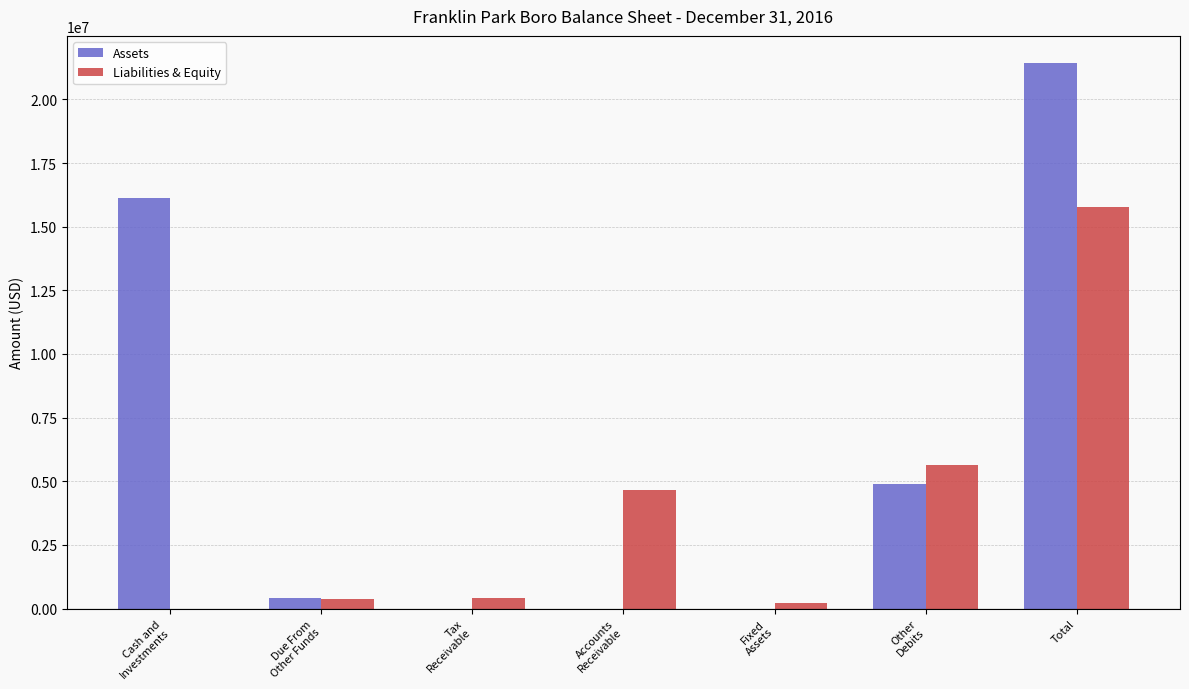

Which series has the largest total across all categories?

Assets